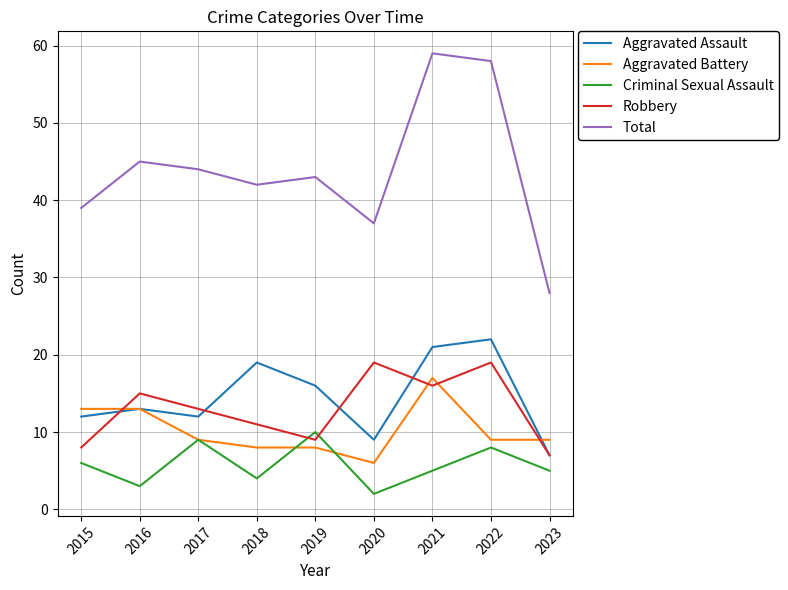

What are all the series names shown in the legend?

Aggravated Assault, Aggravated Battery, Criminal Sexual Assault, Robbery, Total